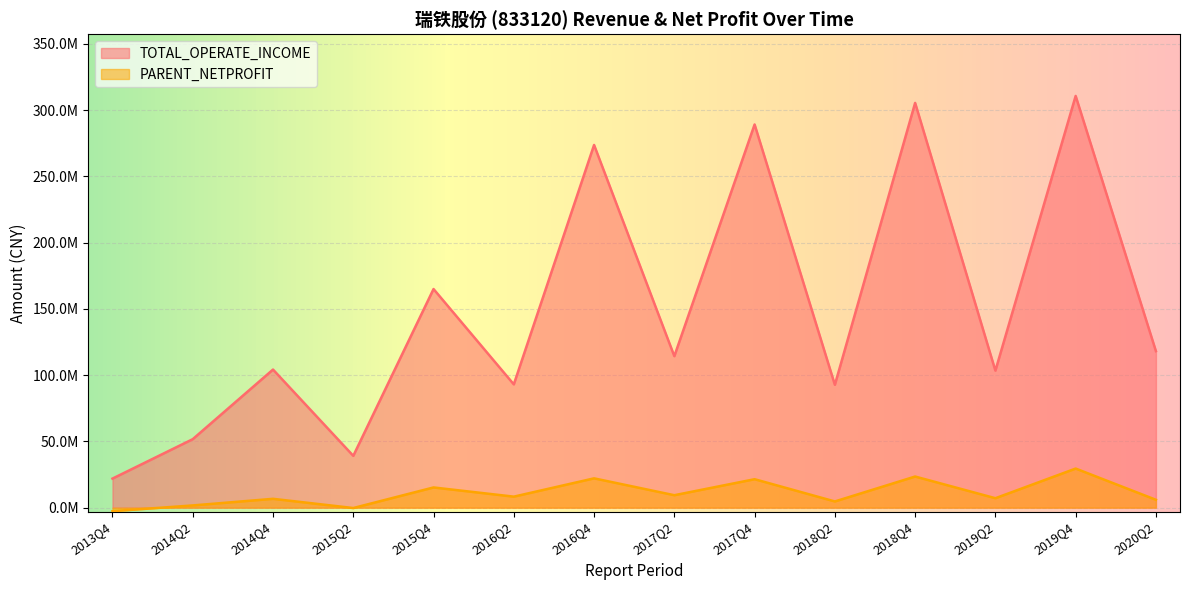

True or false: PARENT_NETPROFIT and TOTAL_OPERATE_INCOME cross at least once.

False